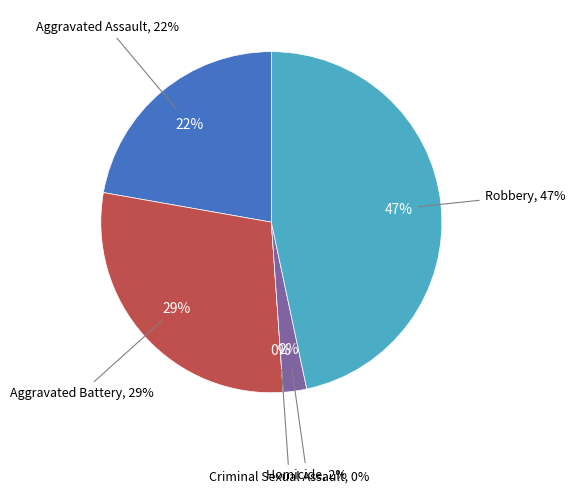

Does Criminal Sexual Assault represent more than half of the total?

No